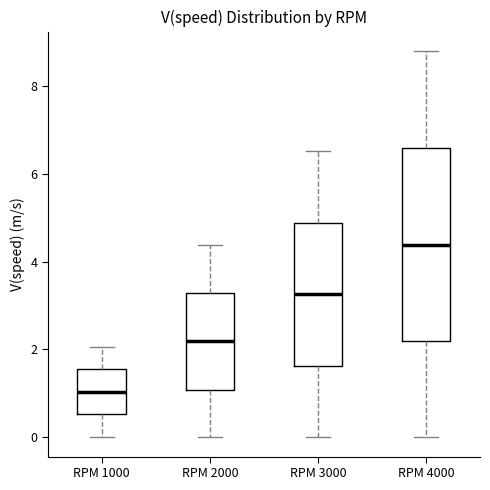

Reading left to right, read every box against the y-axis: the position of its median line, the range the box covers, and the ends of its whiskers. The values are not printed on the chart, so give them approximately, as read against the axis.

RPM 1000: median 1.0, box 0.6 to 1.6, whiskers 0.0 to 2.0
RPM 2000: median 2.2, box 1.0 to 3.2, whiskers 0.0 to 4.4
RPM 3000: median 3.2, box 1.6 to 4.8, whiskers 0.0 to 6.6
RPM 4000: median 4.4, box 2.2 to 6.6, whiskers 0.0 to 8.8